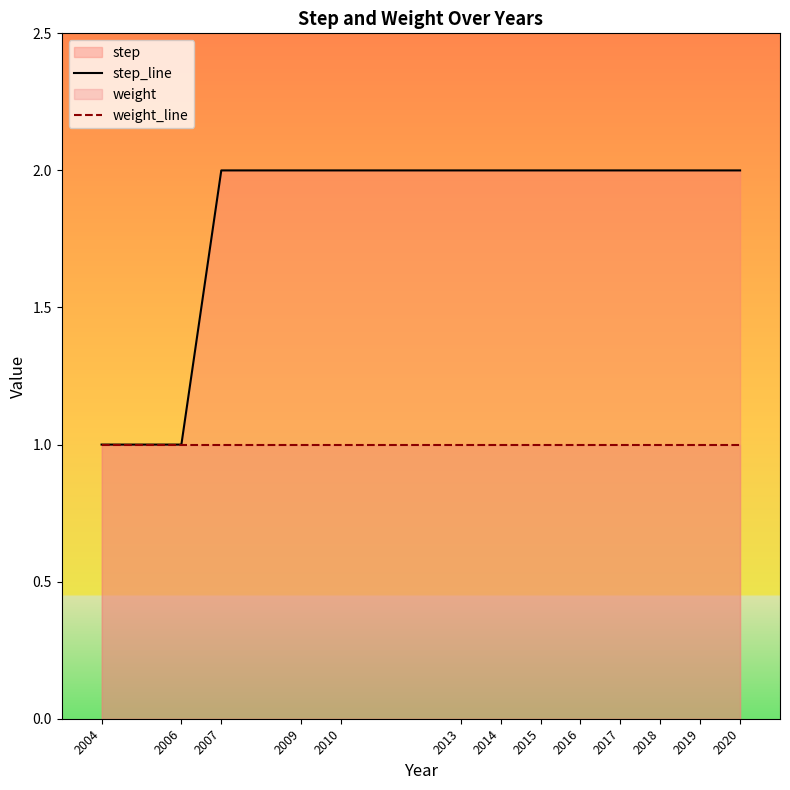

Reading left to right, list all the values displayed in this chart.

step_line: 2004=1	2006=1	2007=2	2009=2	2010=2	2013=2	2014=2	2015=2	2016=2	2017=2	2018=2	2019=2	2020=2
weight_line: 2004=1	2006=1	2007=1	2009=1	2010=1	2013=1	2014=1	2015=1	2016=1	2017=1	2018=1	2019=1	2020=1